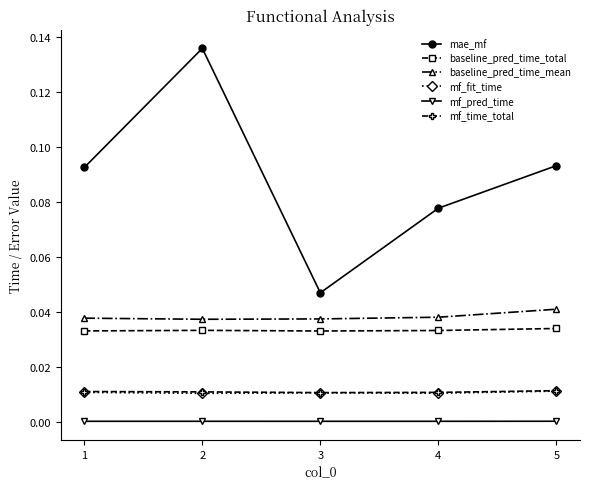

At how many categories does at least one series exceed 0?

5